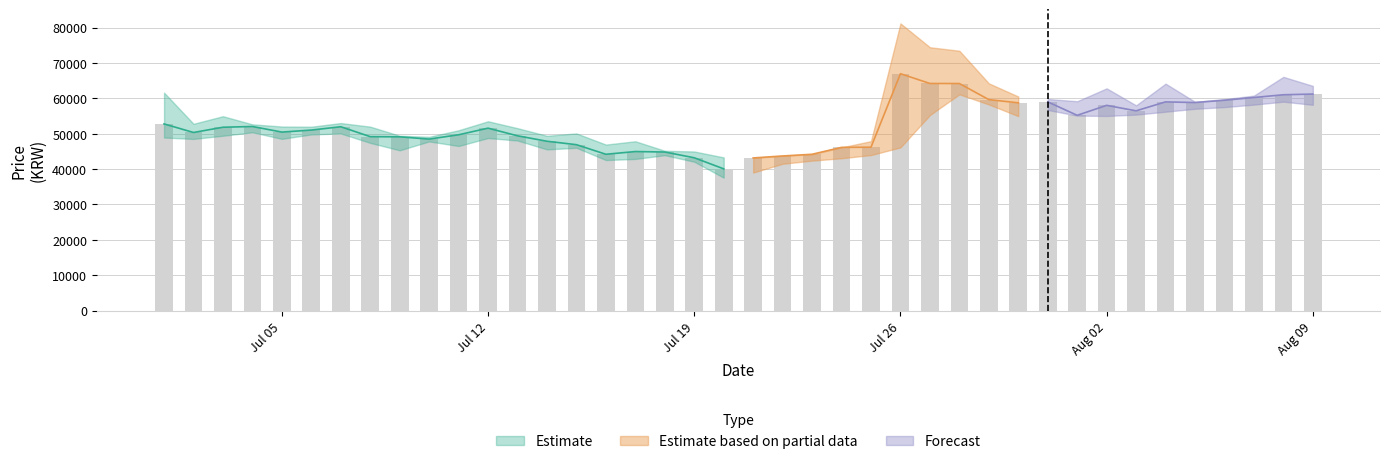

What is the minimum value for close?

40050